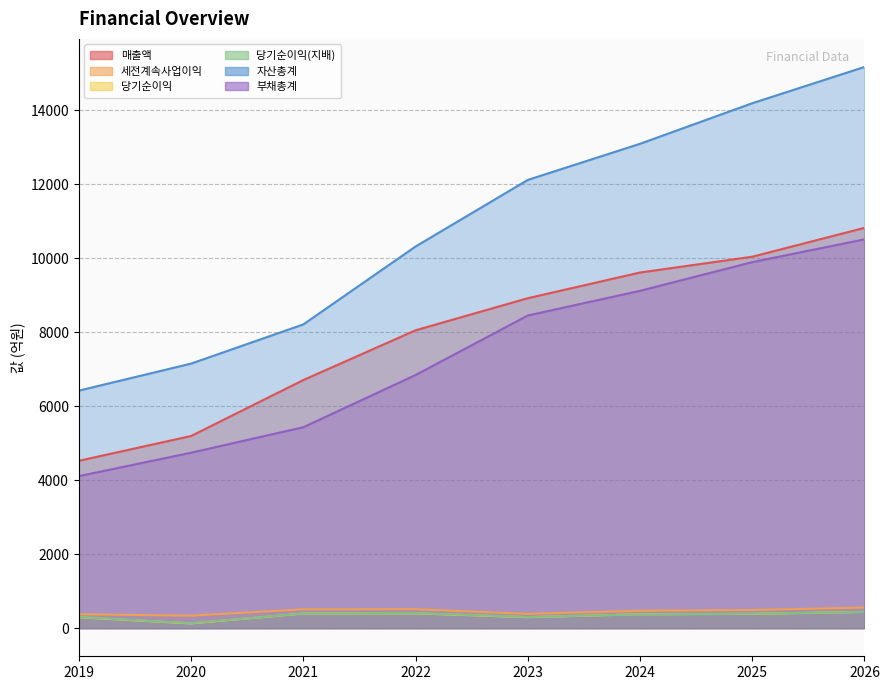

How many categories are shown in the chart?

8